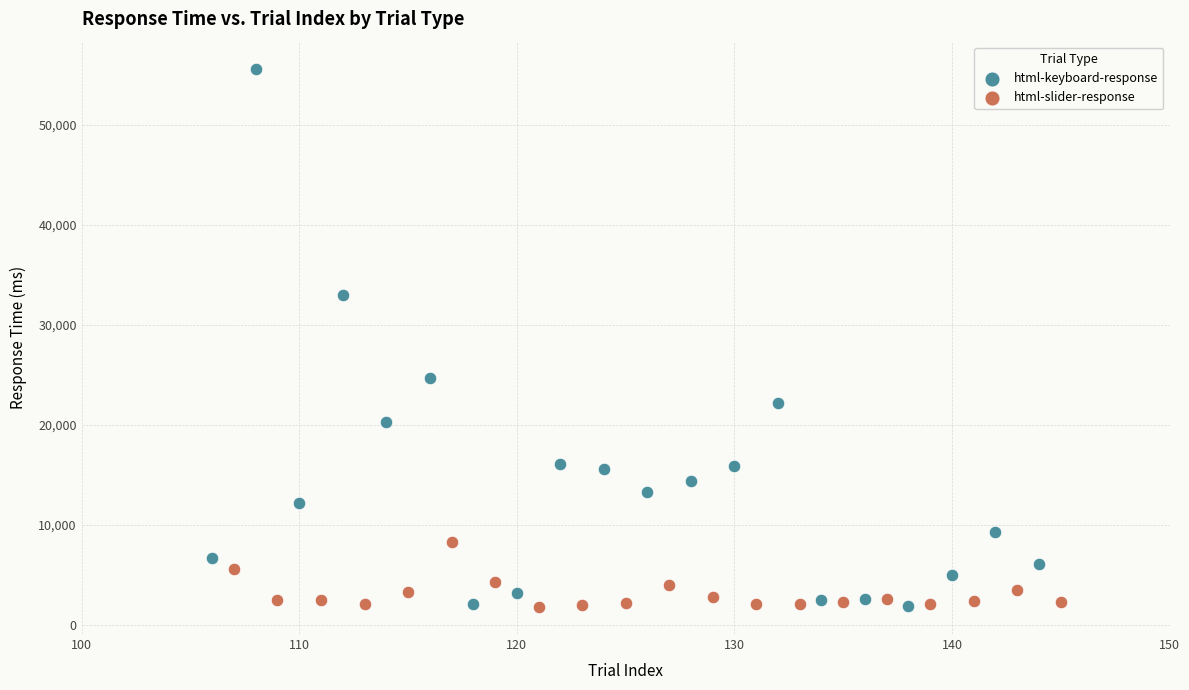

Which series contains the highest Y value?

html-keyboard-response